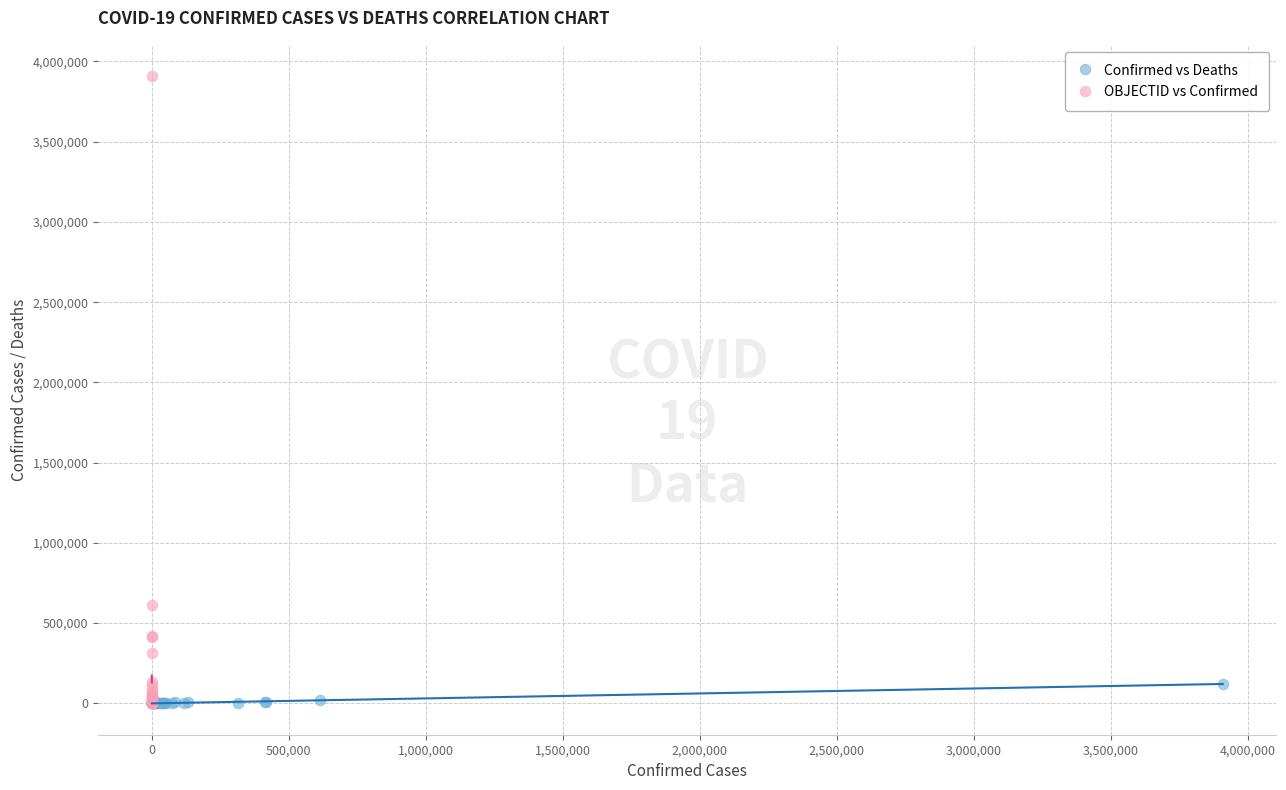

Which series has the widest spread of Y values?

OBJECTID vs Confirmed